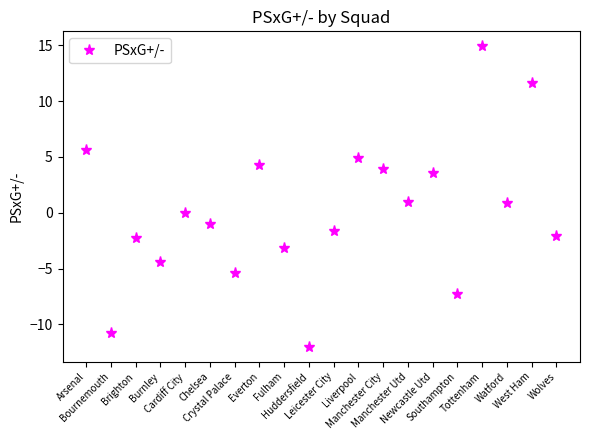

Is this an area chart (filled region under the line)?

No